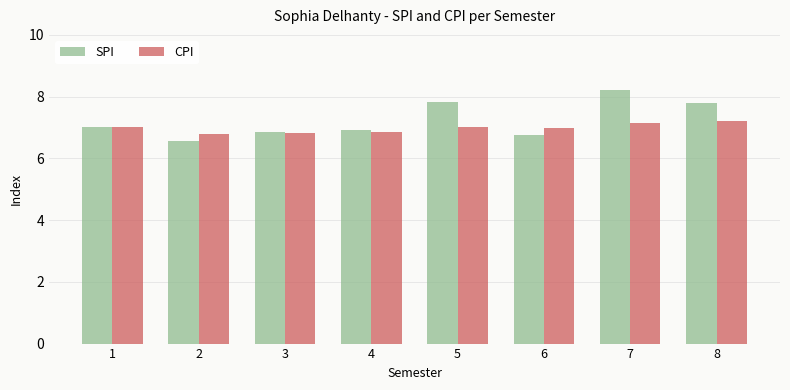

Which category has the highest value across all series?

7